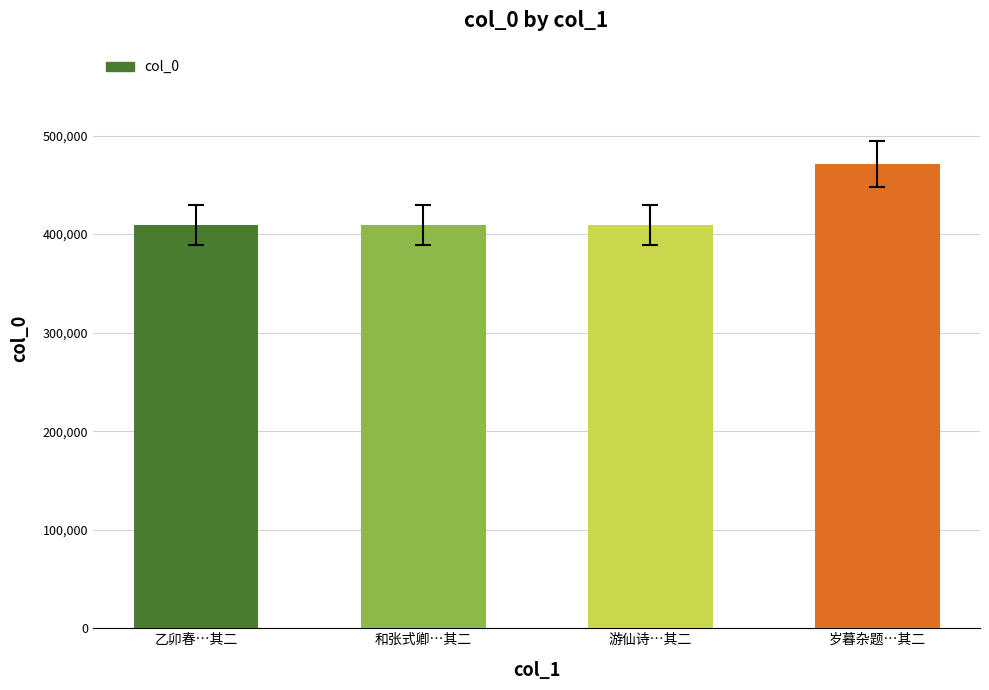

What is the label of the 1st bar from the left?

乙卯春…其二